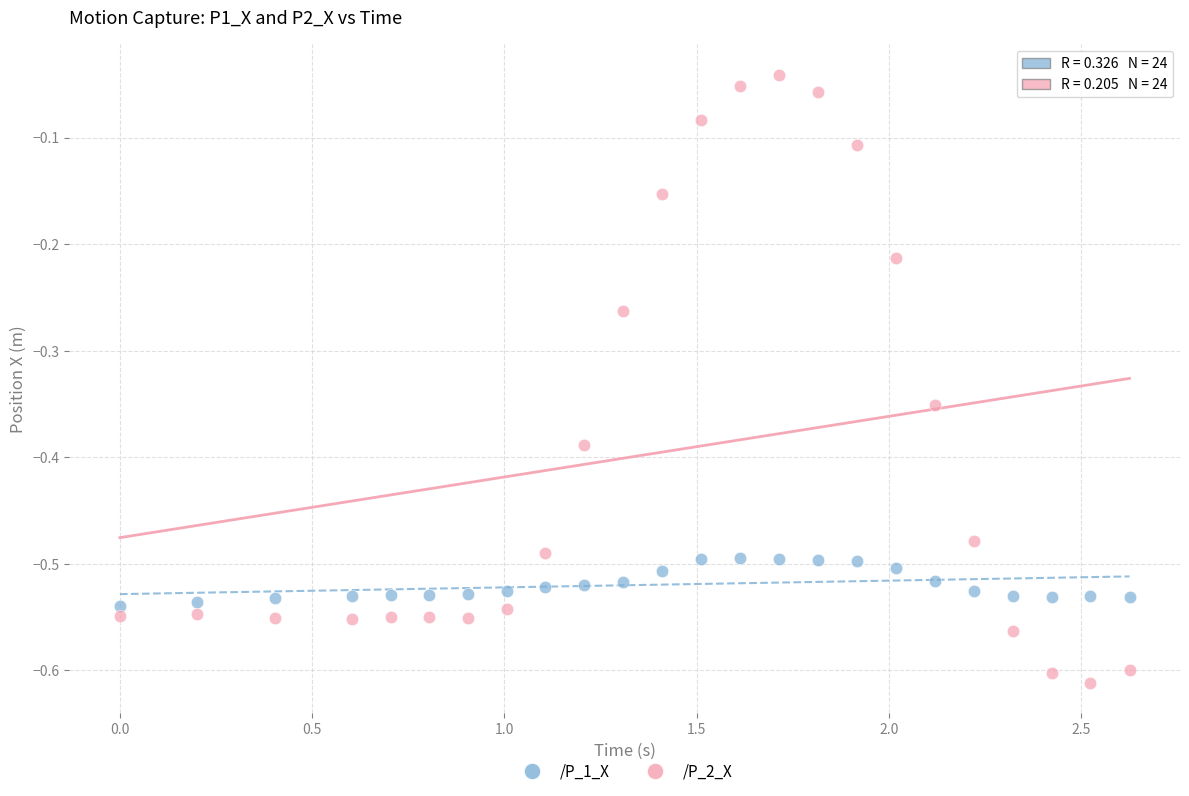

Which series reaches the minimum Y coordinate?

/P_2_X